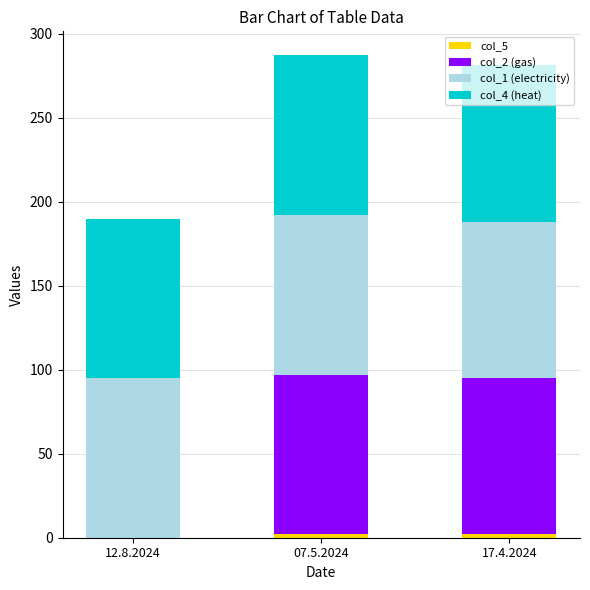

Does the chart contain stacked bars?

Yes